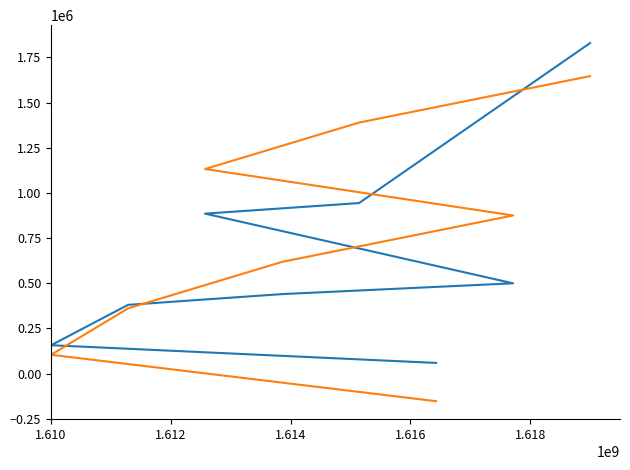

What is the maximum value for trend?

1646316.0